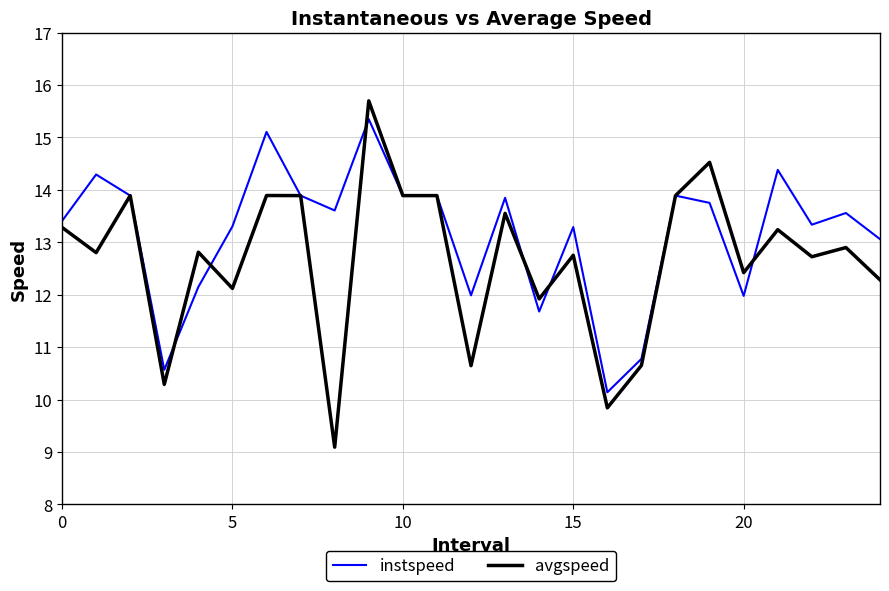

Which series has the largest range (max minus min)?

avgspeed